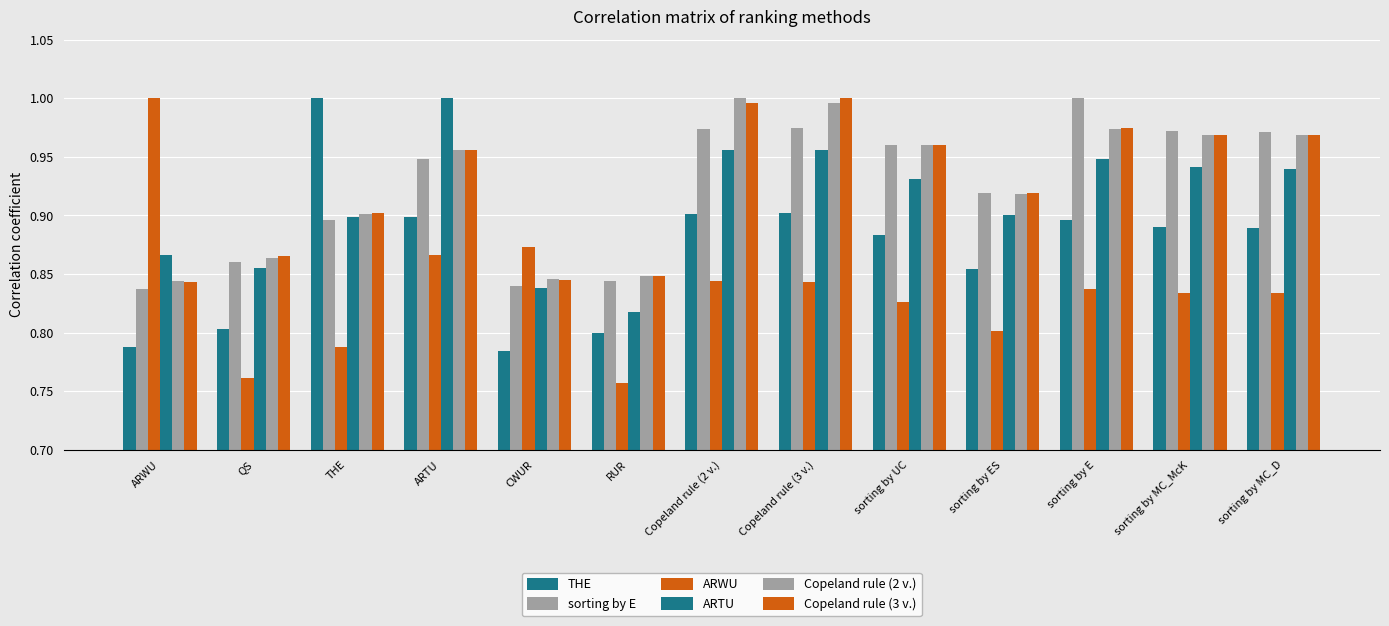

At which label does ARTU reach its peak?

ARTU